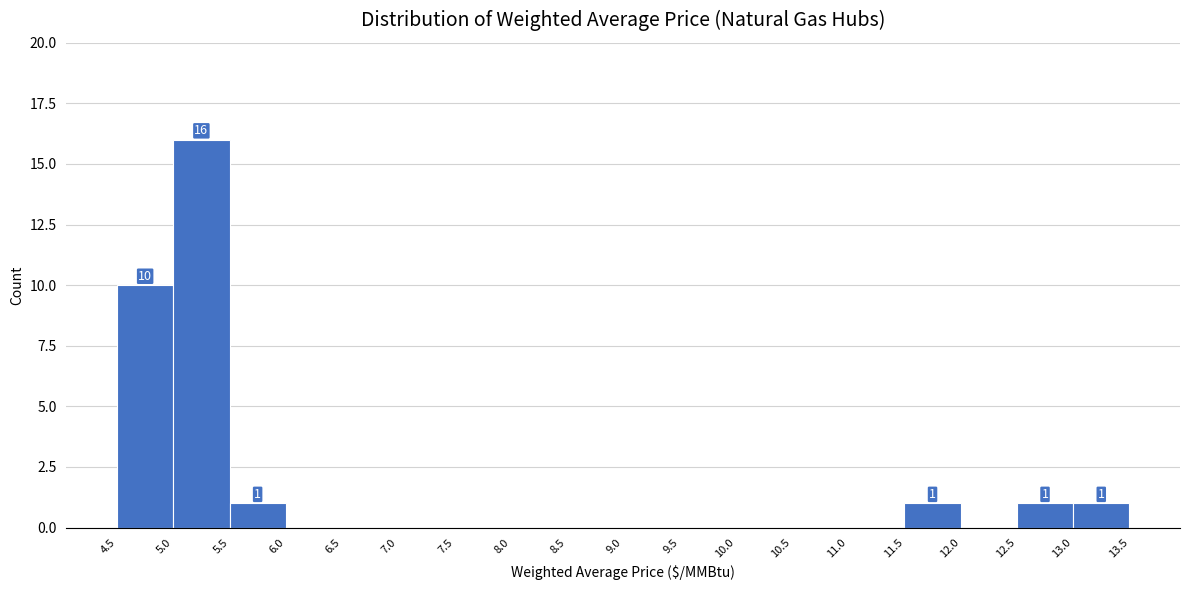

Over which range of the x-axis is the bar tallest?

5.0 to 5.5